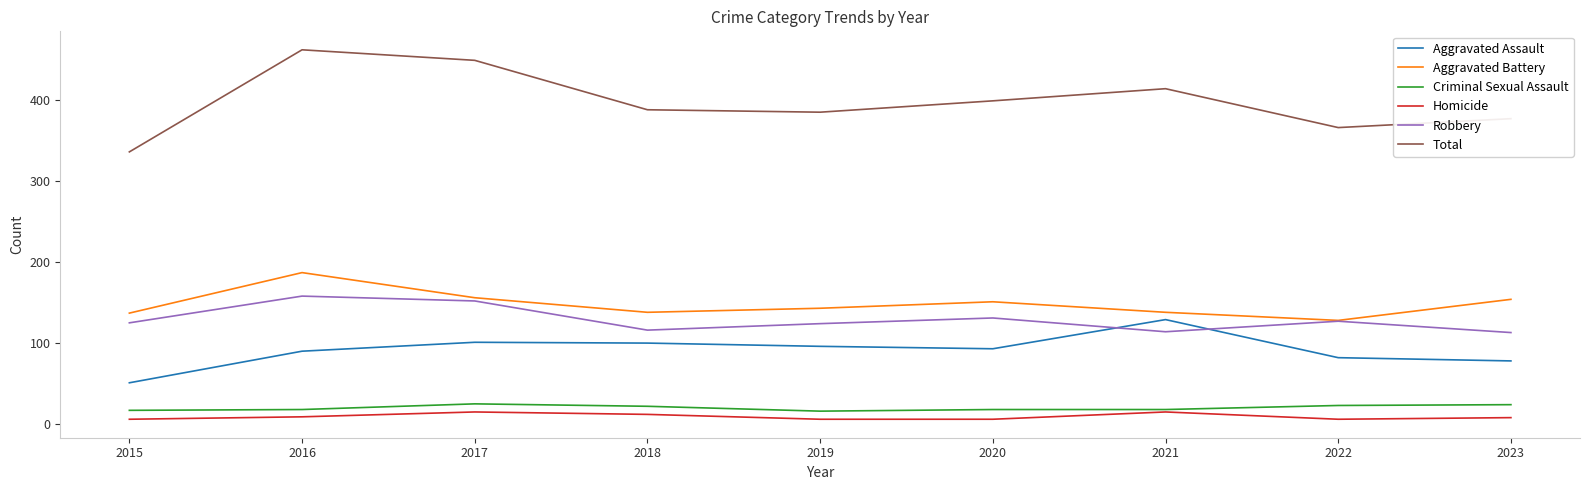

How many lines are shown in the chart?

6